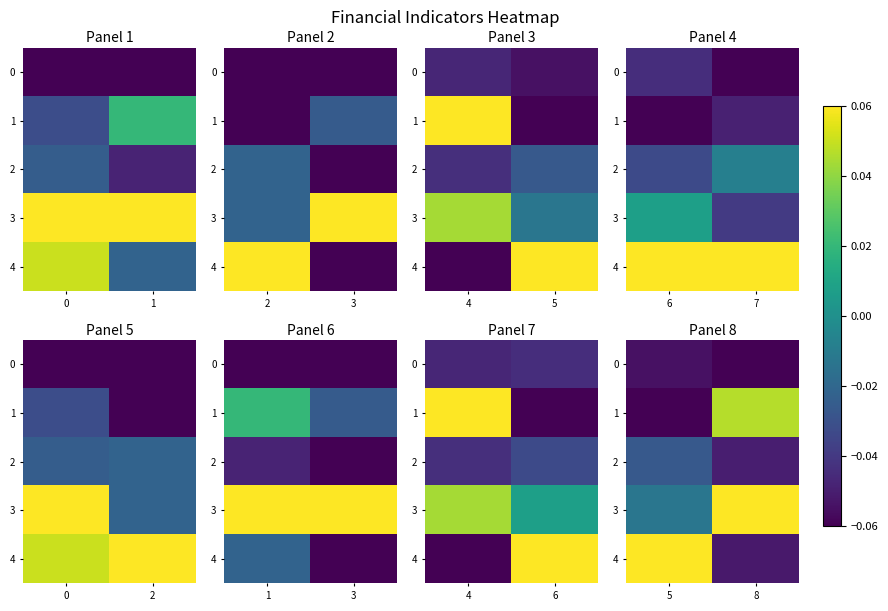

Which series has the widest spread of values?

4